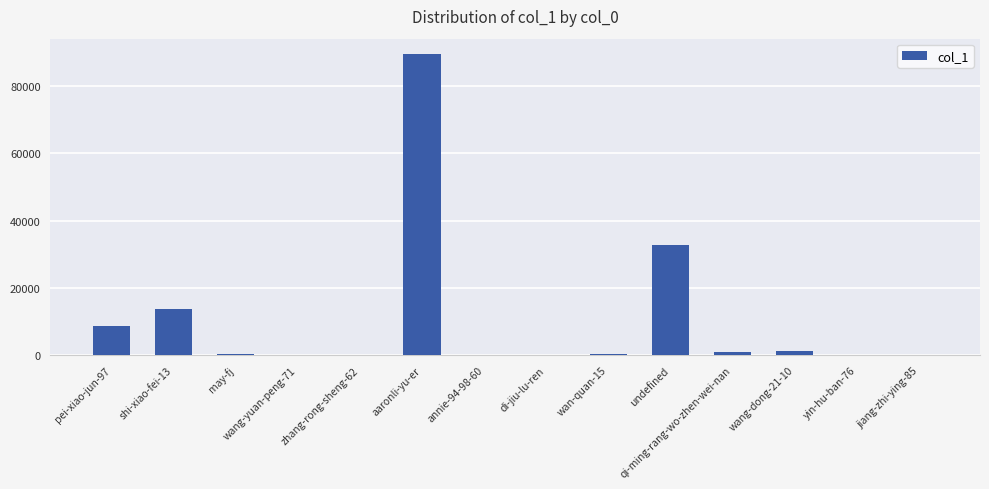

Does the chart contain stacked bars?

No